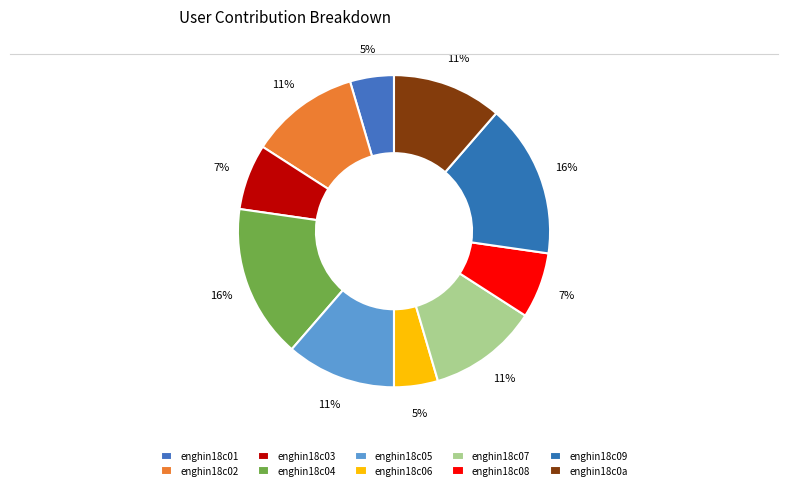

Count the number of slices in the pie.

10